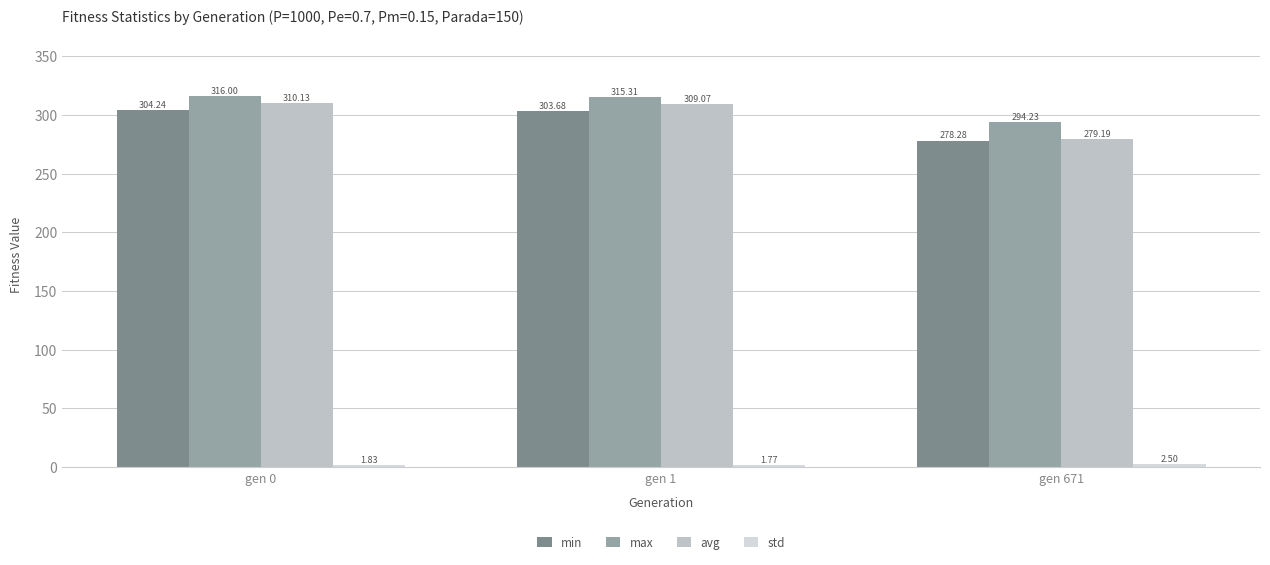

What is the value of the min bar at the 2nd from the left?

303.7